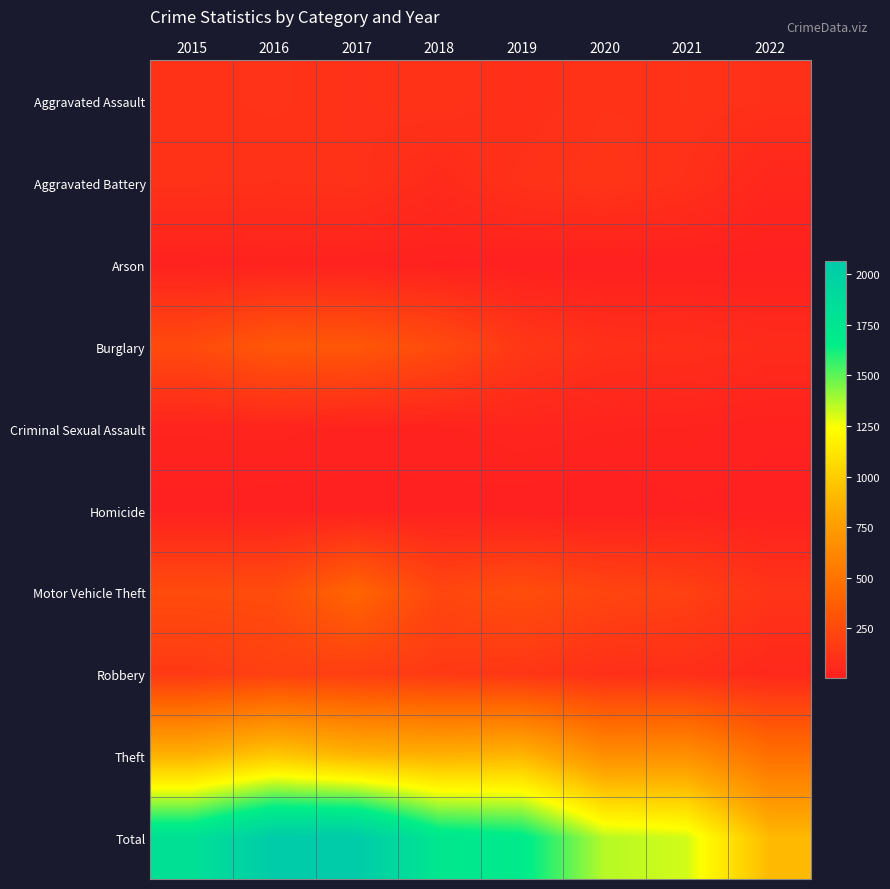

Which series changed the most between 2017 and 2022?

Total